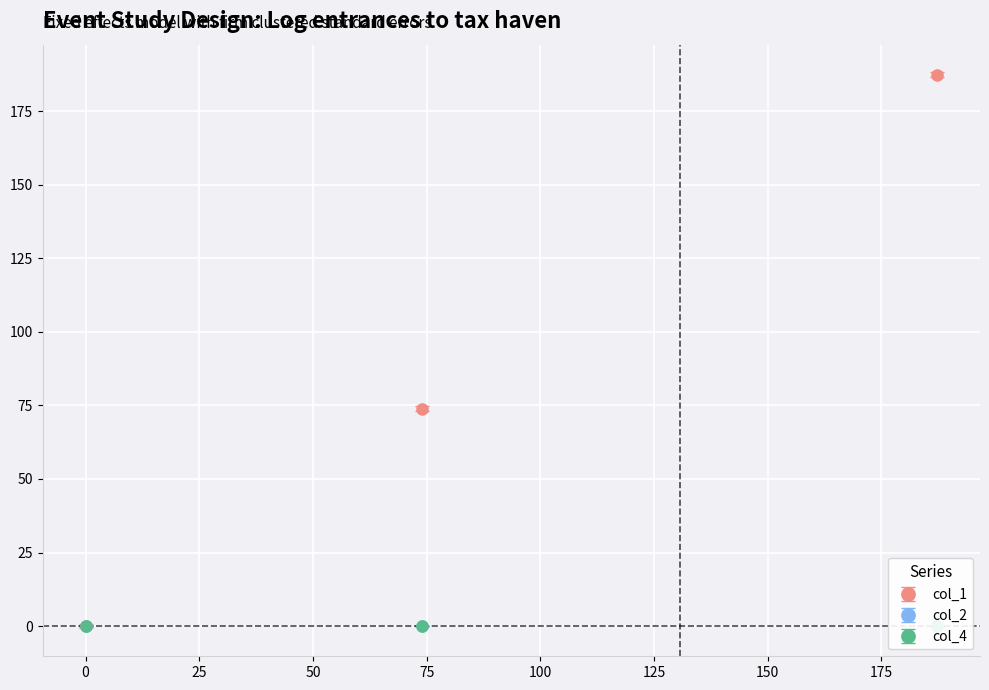

Which series has the largest range (max minus min)?

col_1